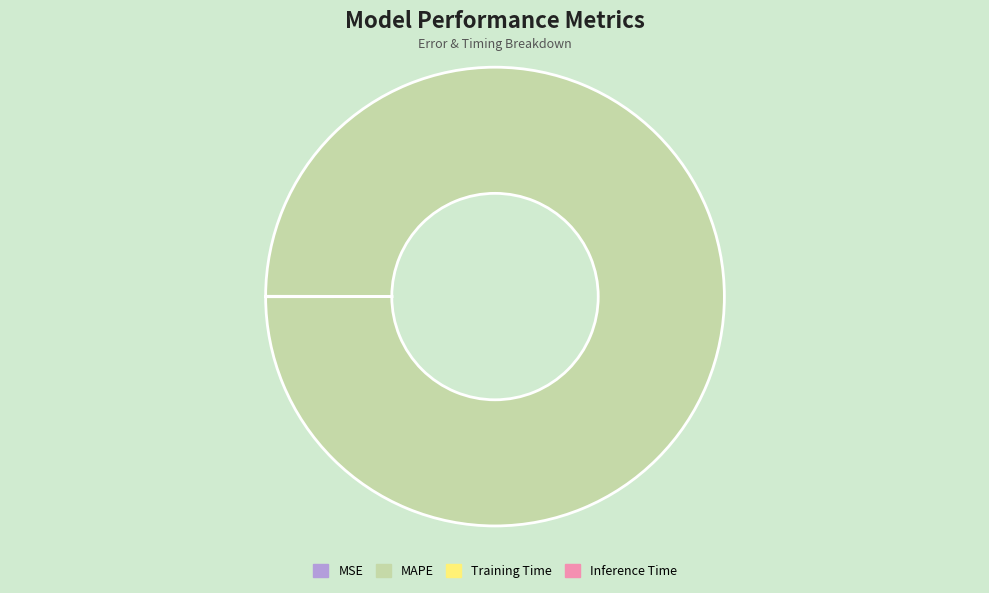

What is the majority slice?

MAPE